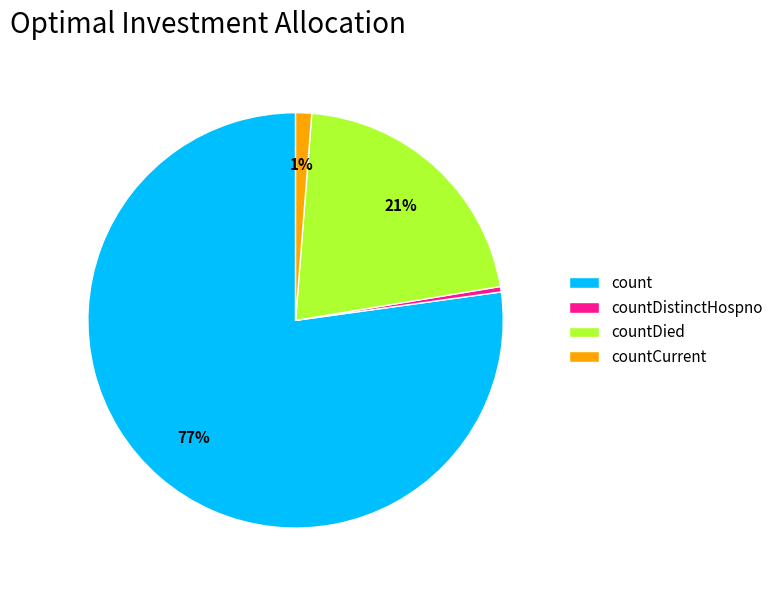

To the nearest percent, what is the average slice percentage?

25%